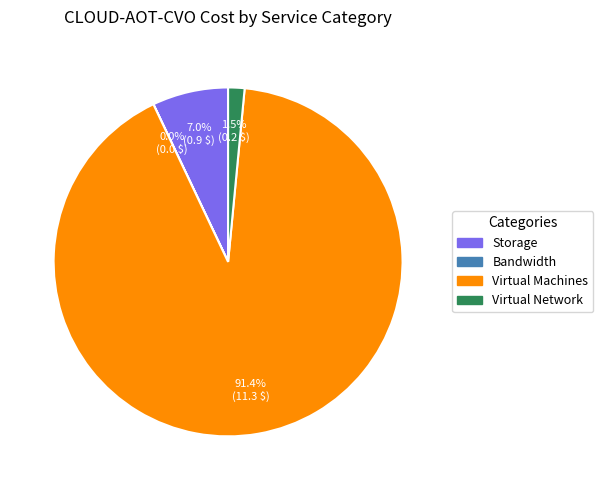

Do Virtual Network and Storage together represent more than half of the pie?

No